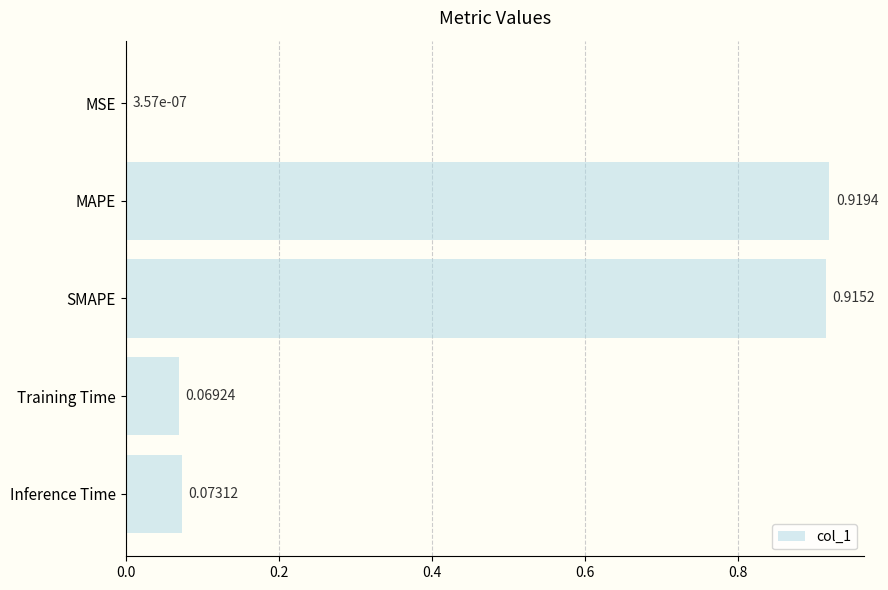

At which category does the chart reach its peak across all series?

MAPE